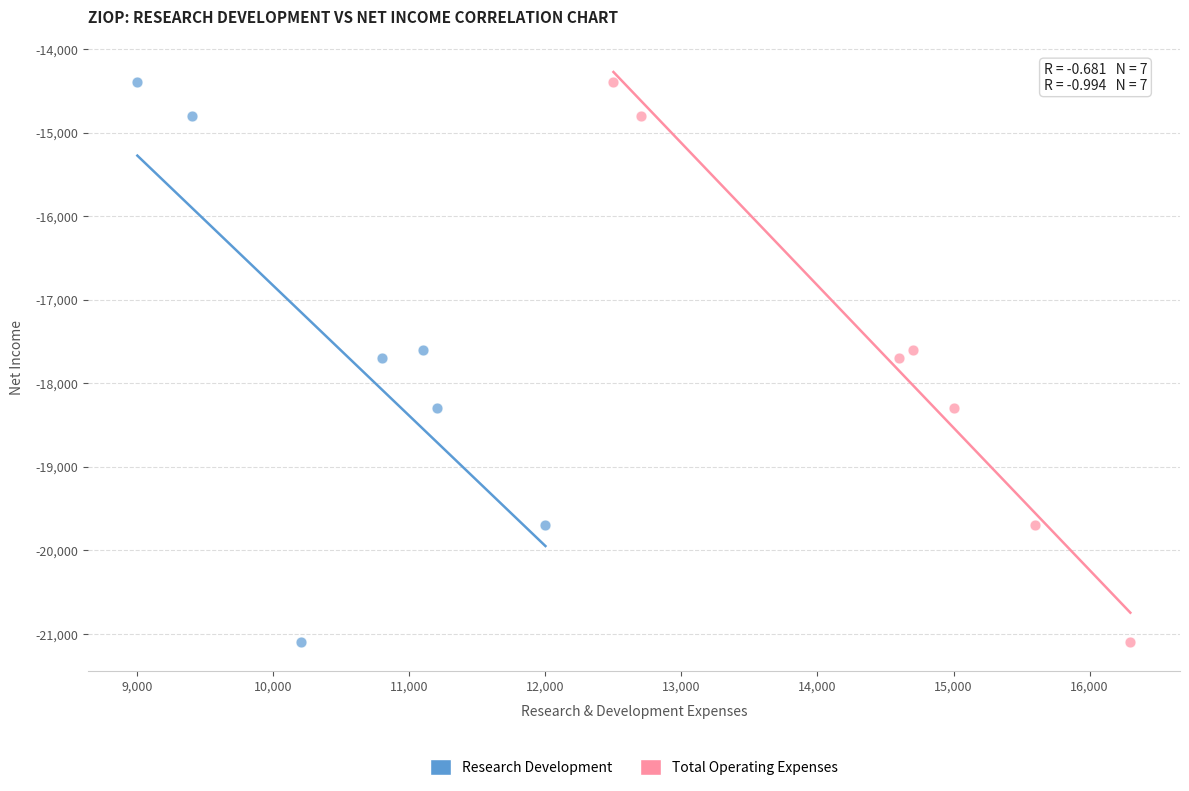

What are all the series names shown in the legend?

Research Development, Total Operating Expenses